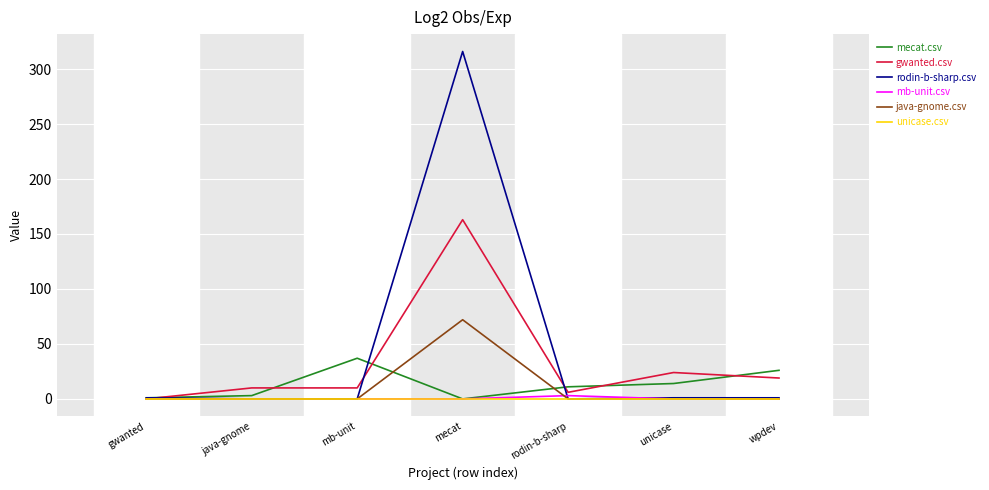

Which series ends up on top after the final intersection of gwanted.csv and mecat.csv?

mecat.csv